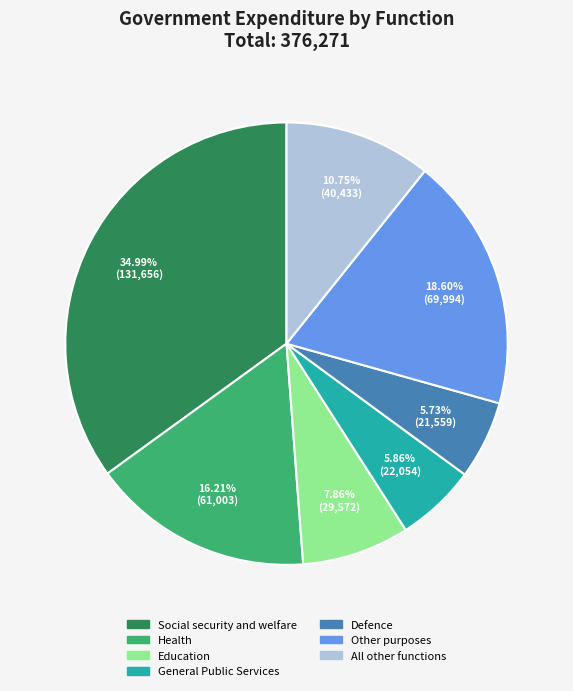

The All other functions slice represents 11% of the pie. True or false?

True